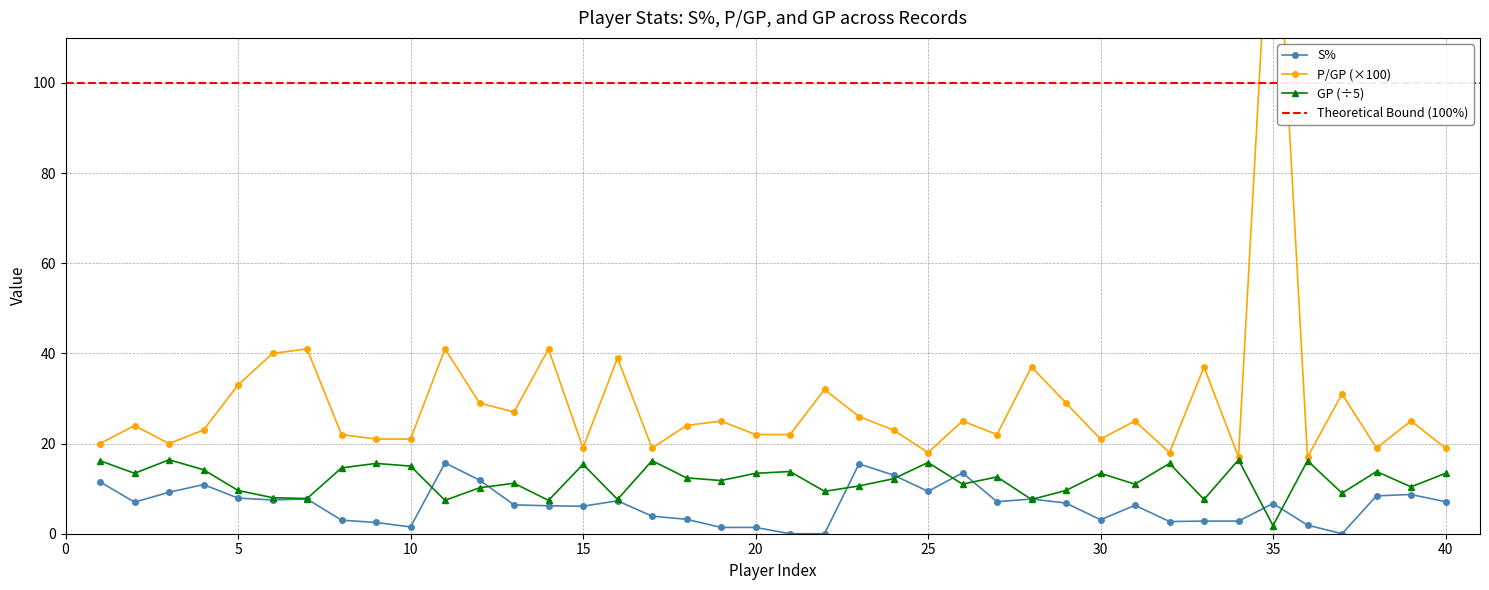

Where is the first local maximum for GP?

3